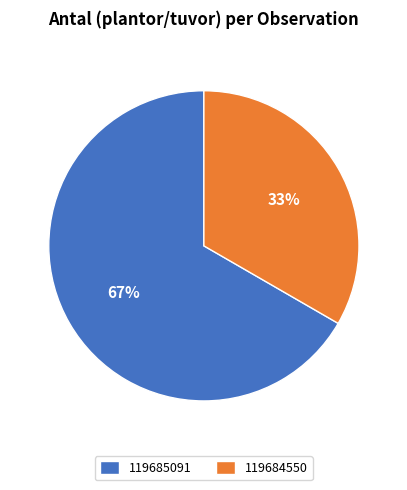

Is the sum of 119684550 and 119685091 greater than half?

Yes